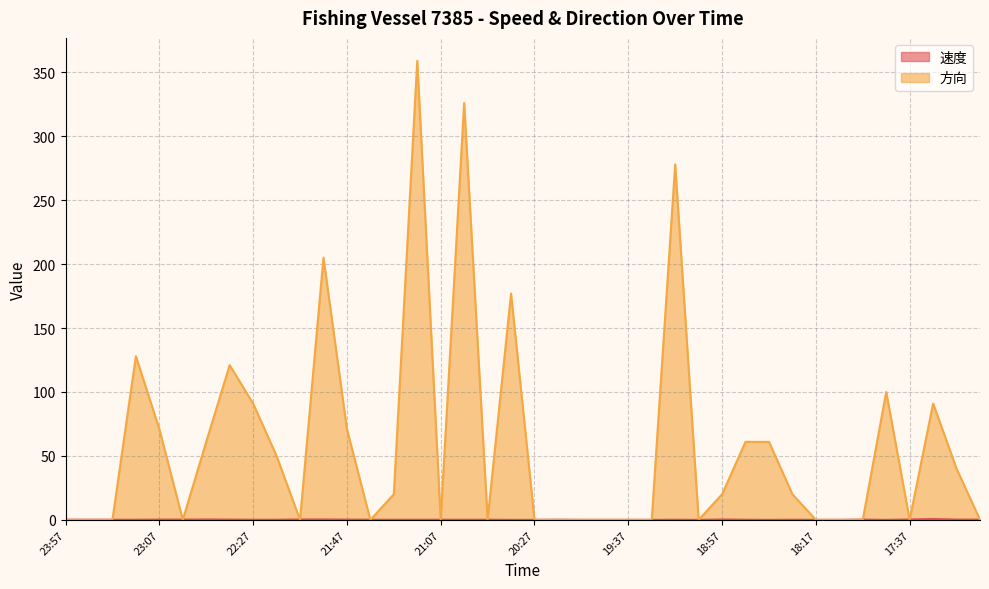

How many intersections are there between 速度 and 方向?

15